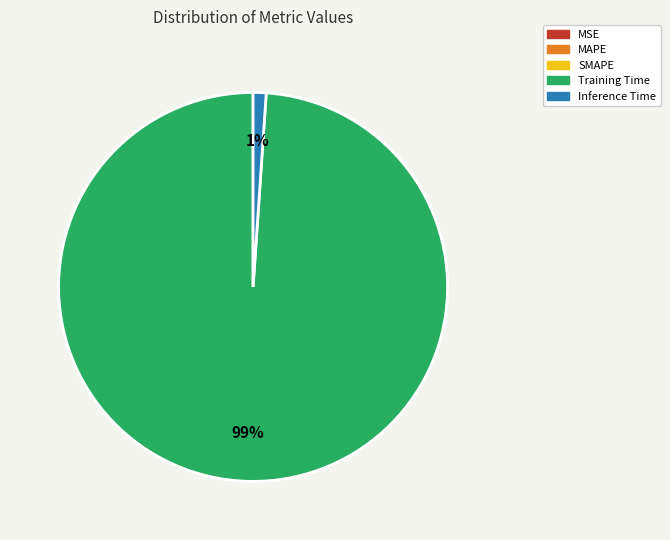

To the nearest percent, what is the difference between the largest and smallest slice percentages?

98%